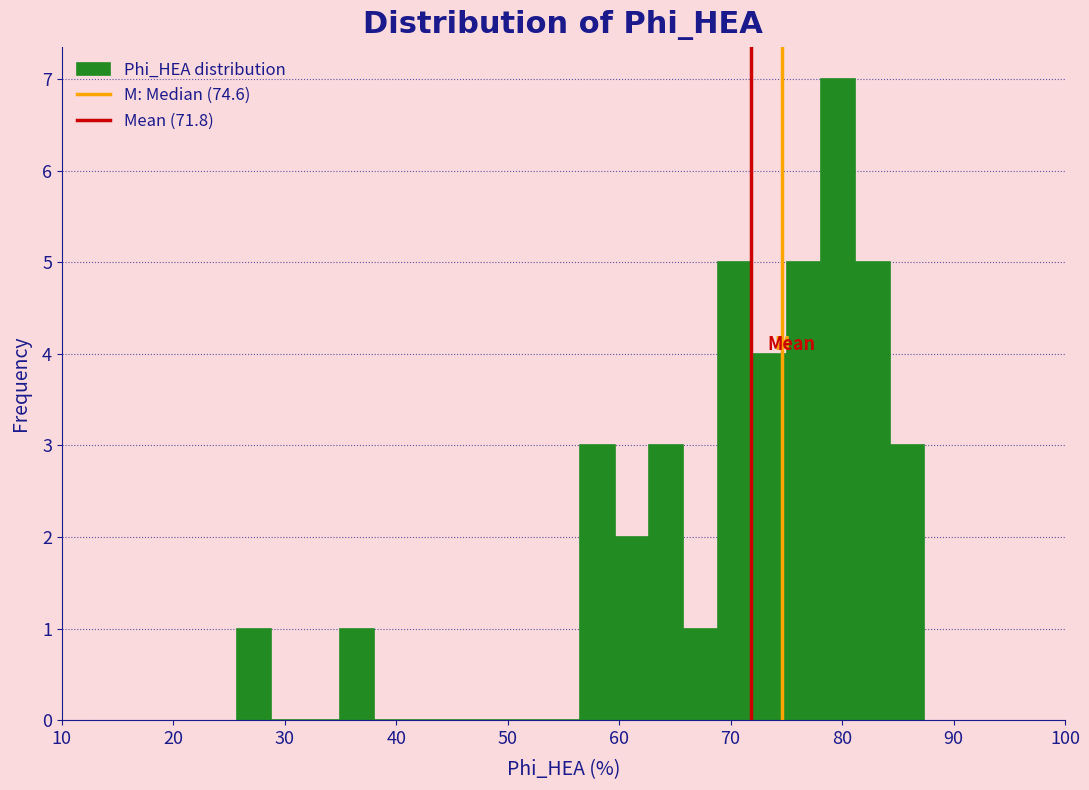

Around what value on the x-axis is the tallest bar? Give the approximate position of its centre, as read against the axis.

80